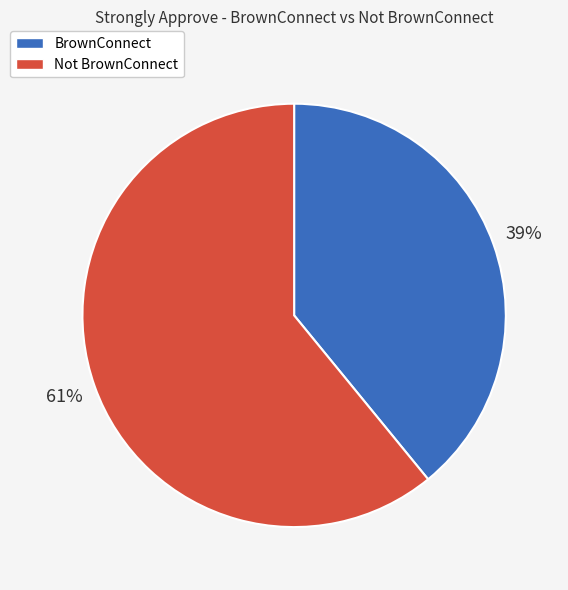

Approximately how many times larger is the value at BrownConnect compared to Not BrownConnect?

0.6